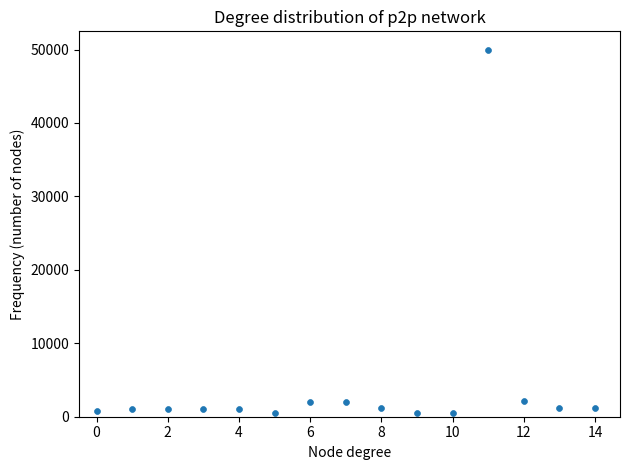

What is the range of Y values (max minus min)?

49499.5